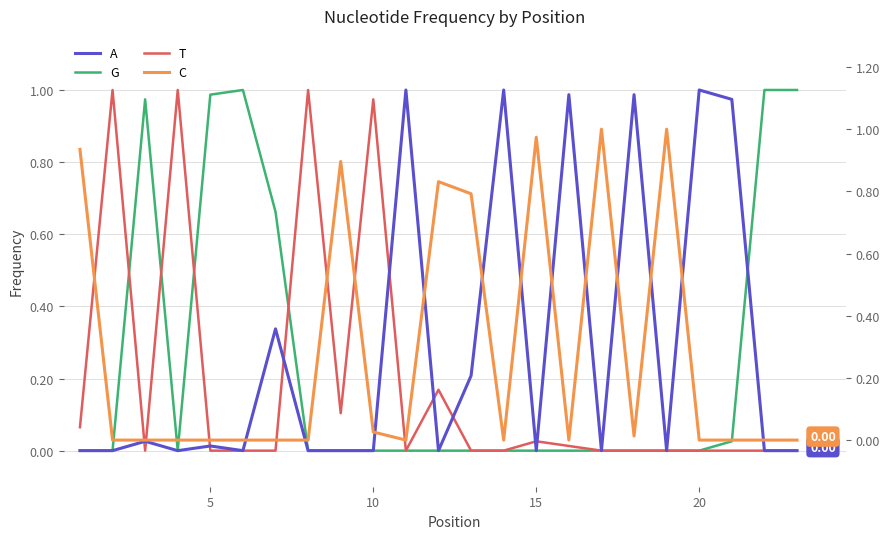

Is the value of G at 16 greater than the value of T at 15?

No